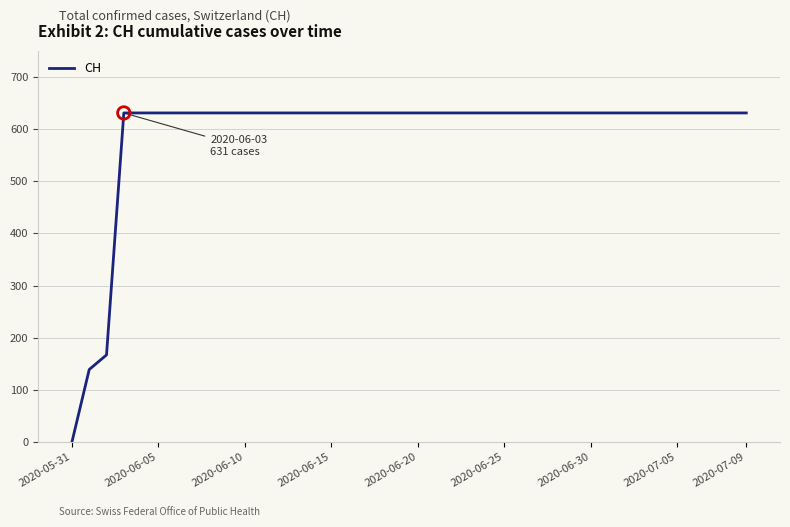

What is the difference between the maximum and minimum values?

631